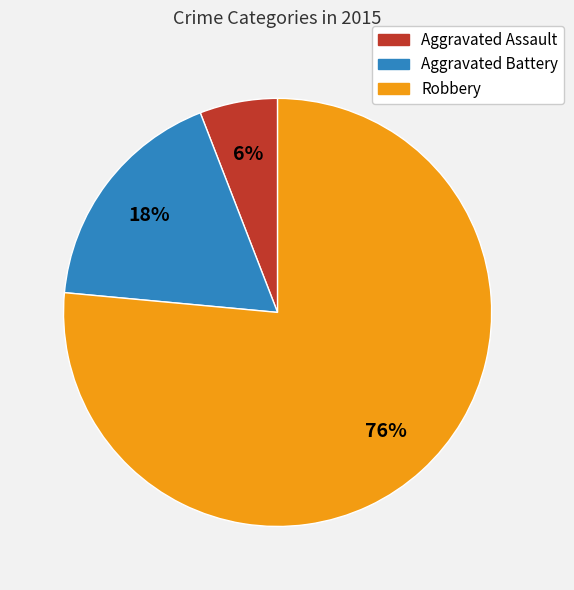

Does Aggravated Battery account for over 50% of the chart?

No